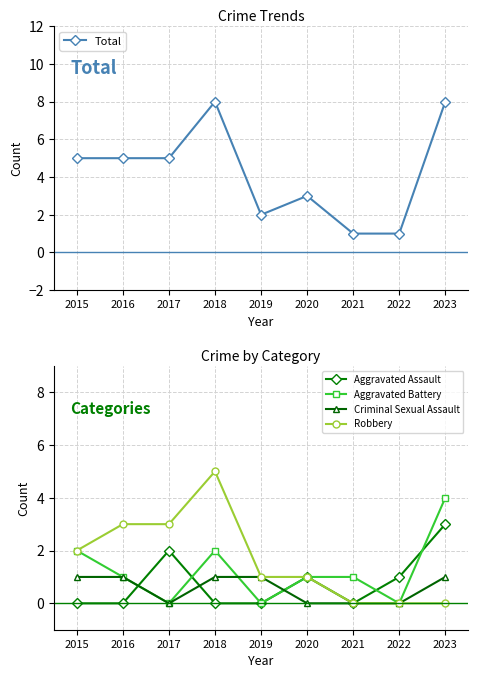

Reading right to left, list all the values displayed in this chart.

Total: 2023=8	2022=1	2021=1	2020=3	2019=2	2018=8	2017=5	2016=5	2015=5
Aggravated Assault: 2023=3	2022=1	2021=0	2020=1	2019=0	2018=0	2017=2	2016=0	2015=0
Aggravated Battery: 2023=4	2022=0	2021=1	2020=1	2019=0	2018=2	2017=0	2016=1	2015=2
Criminal Sexual Assault: 2023=1	2022=0	2021=0	2020=0	2019=1	2018=1	2017=0	2016=1	2015=1
Robbery: 2023=0	2022=0	2021=0	2020=1	2019=1	2018=5	2017=3	2016=3	2015=2